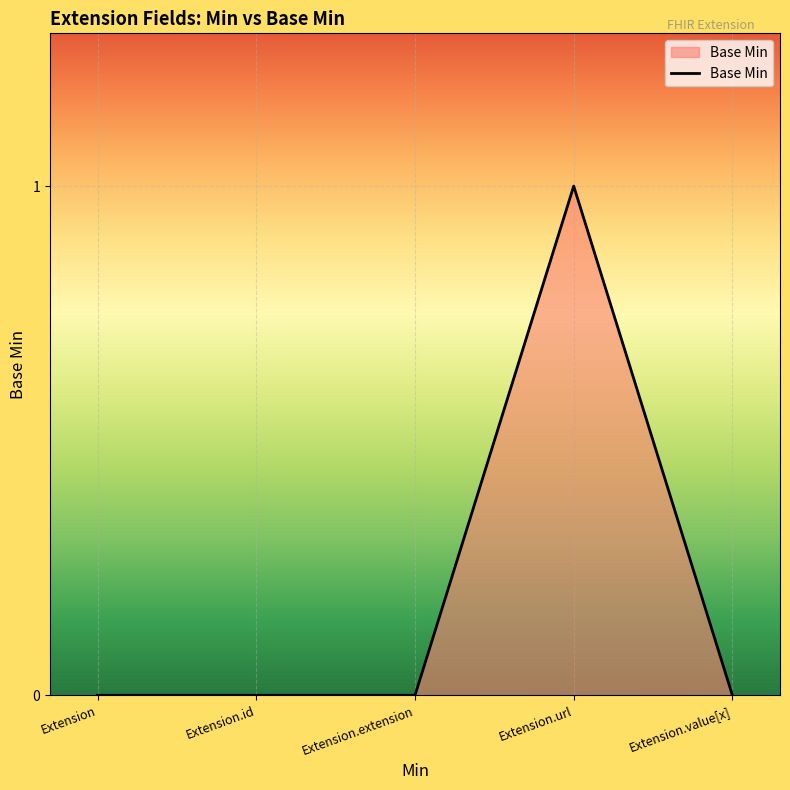

What position from the right is Extension.id?

4